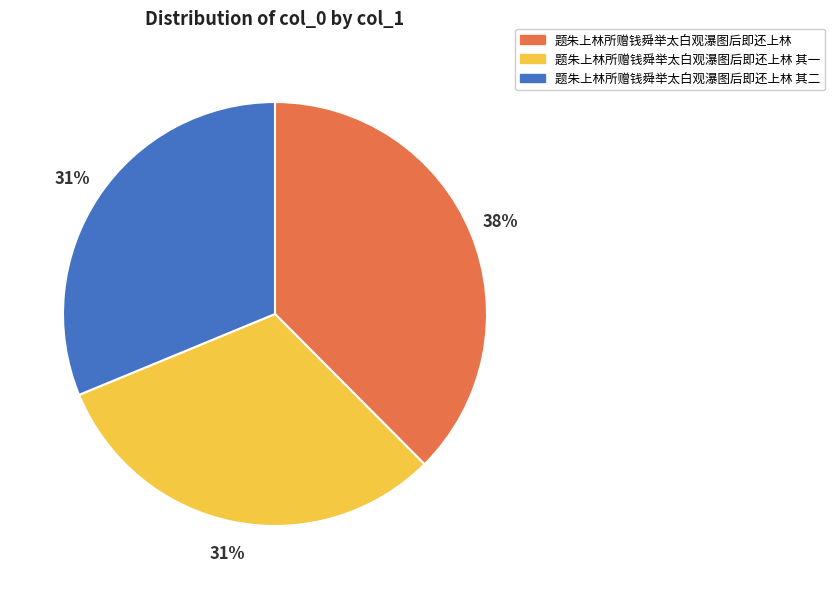

To the nearest percent, what is the average slice percentage?

33%